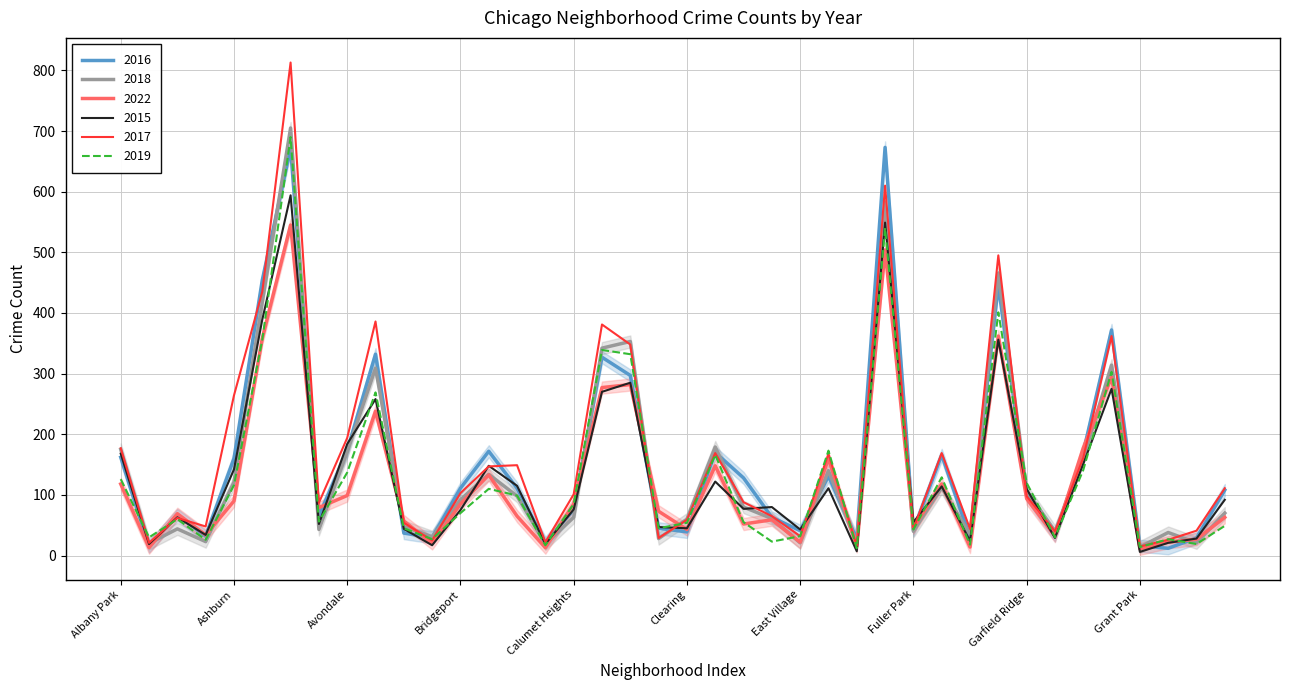

What is the difference between the maximum and minimum values in the 2019 series?

678